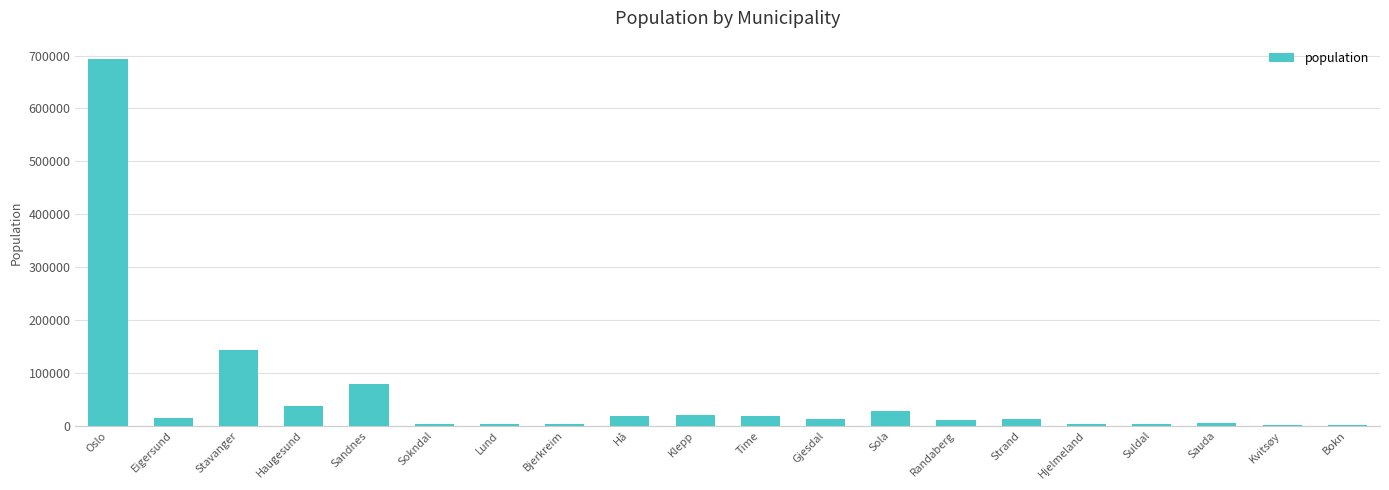

What is the change in value from Sandnes to Hå?

-60546